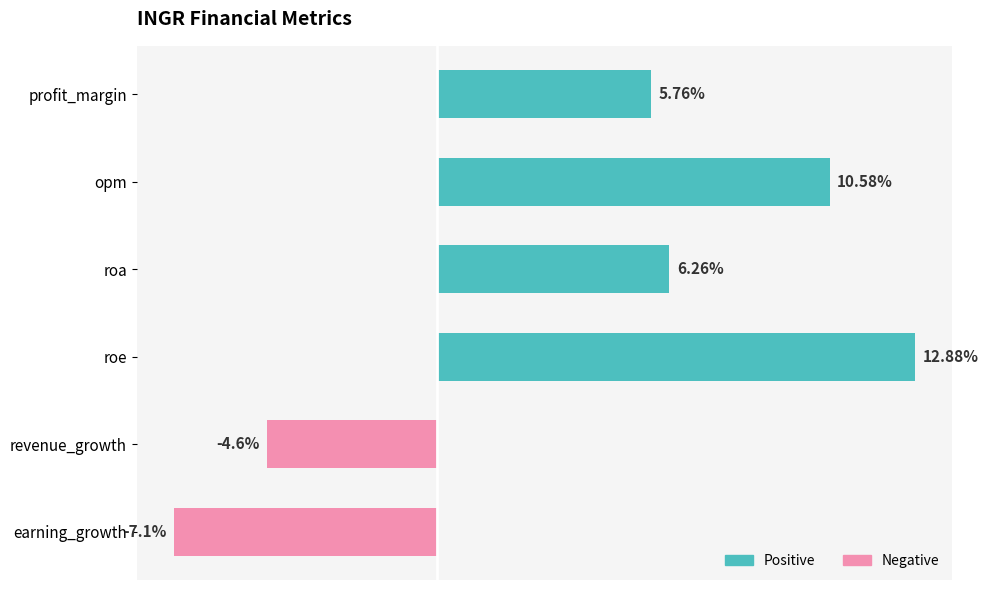

Are the bars horizontal?

Yes